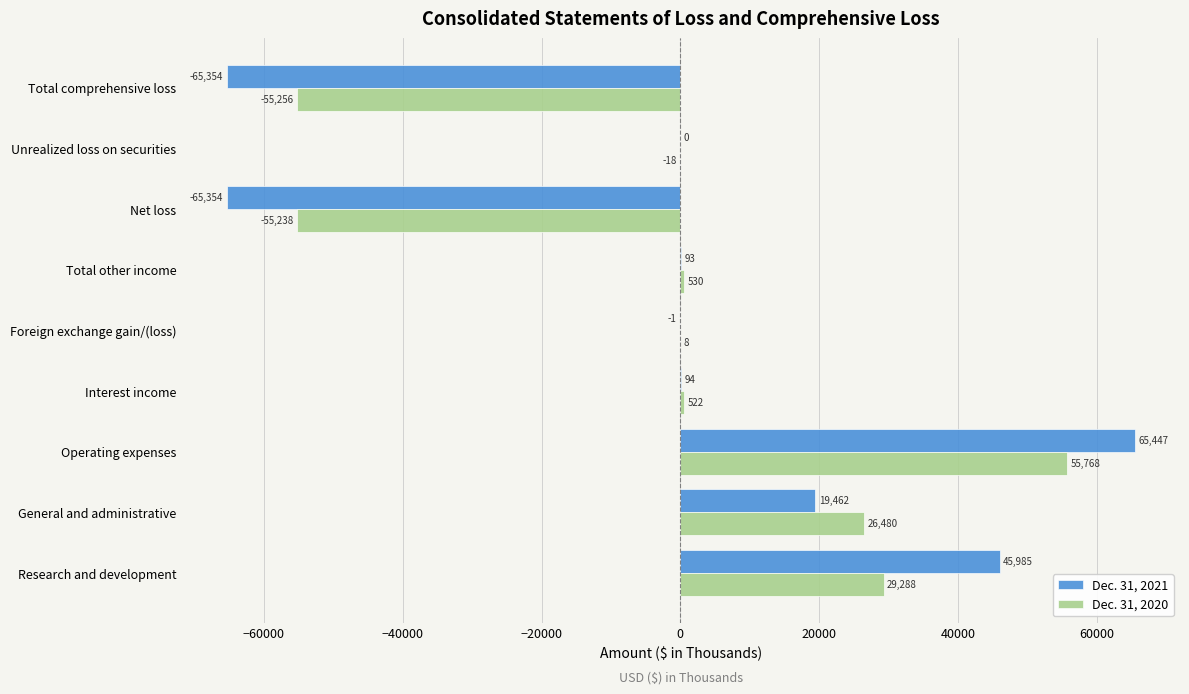

Which series changed the most between Research and development and Total comprehensive loss?

Dec. 31, 2021